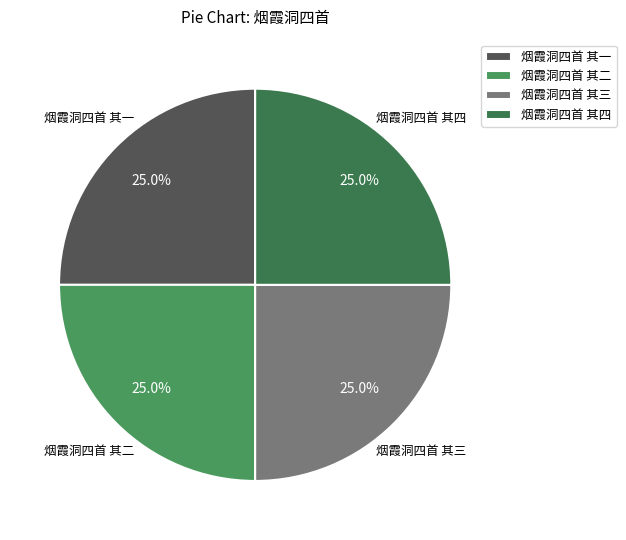

What percentage is the 烟霞洞四首 其二 slice, to the nearest percent?

25%